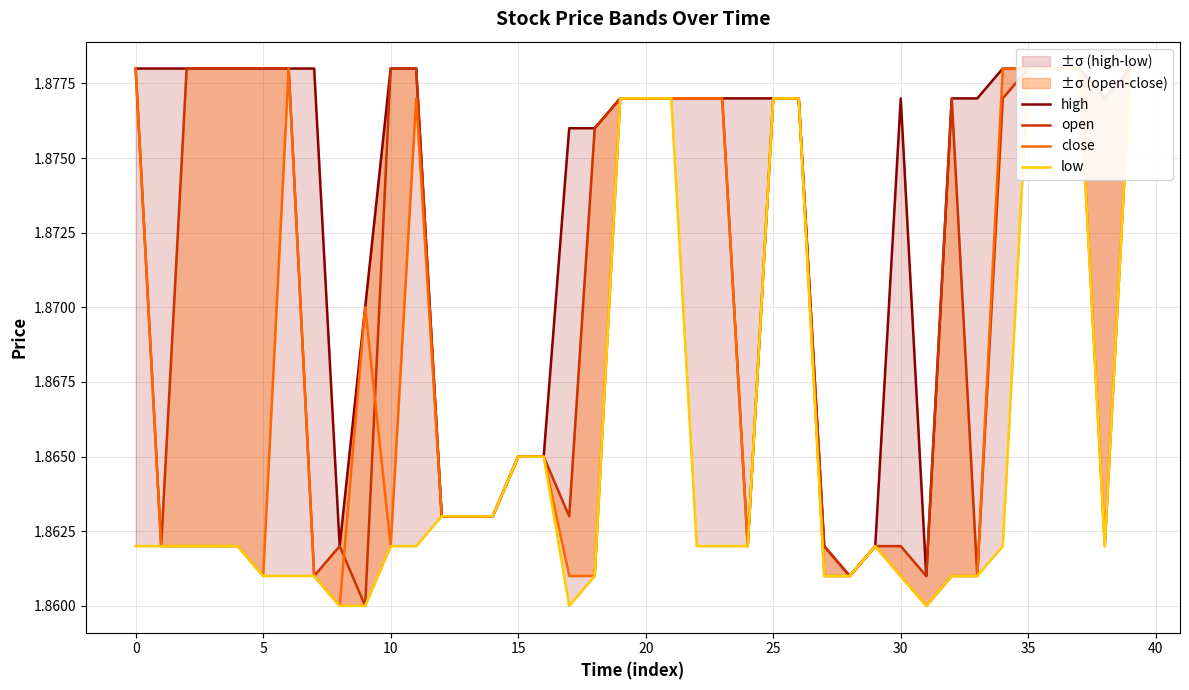

What is the average value of the open series?

1.9